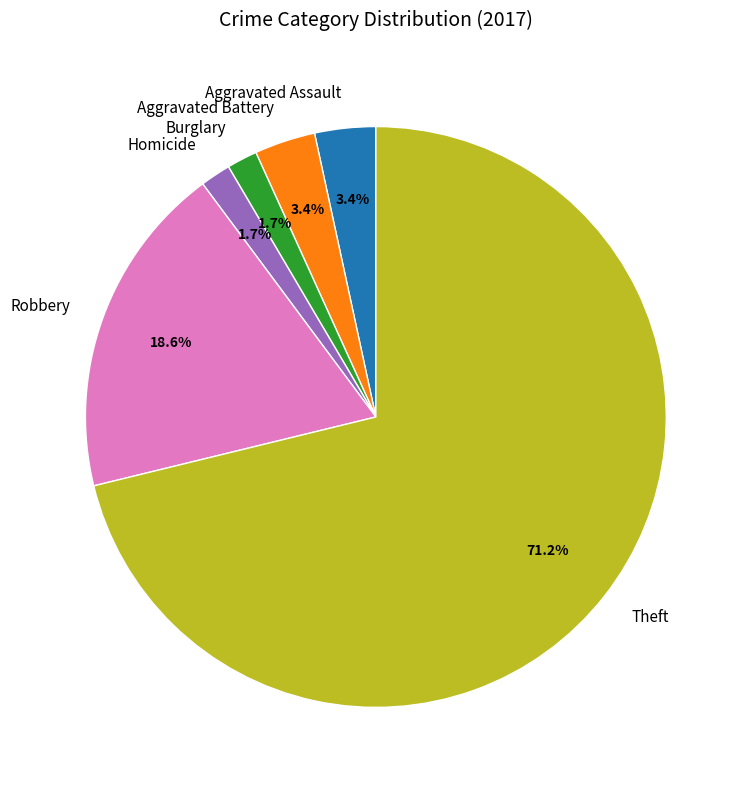

Which slice is the largest?

Theft